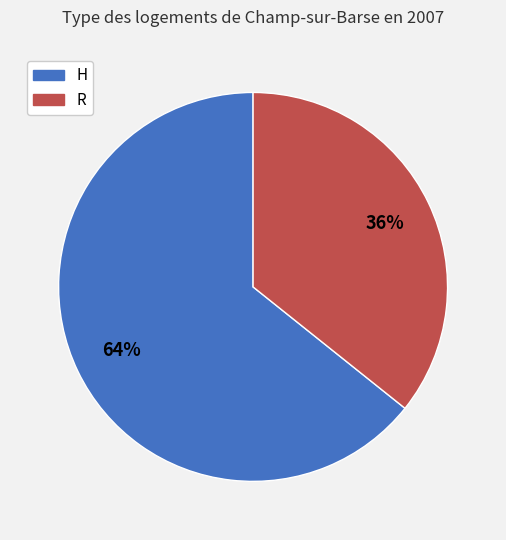

Does any single category account for the majority?

Yes